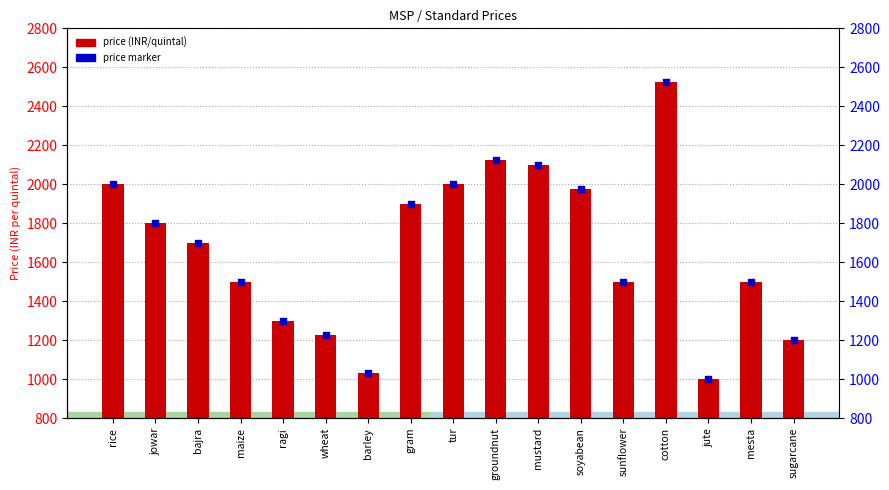

Is the value of price marker at jute greater than the value of price at rice?

No